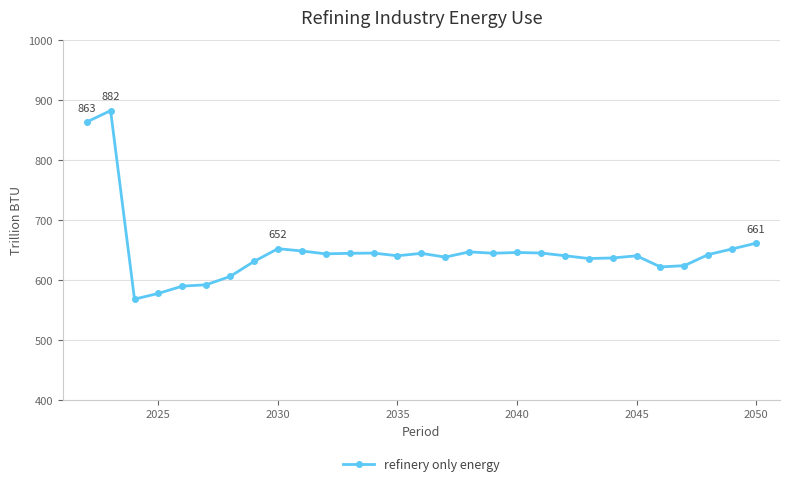

What is the difference between the maximum and minimum values?

314.1